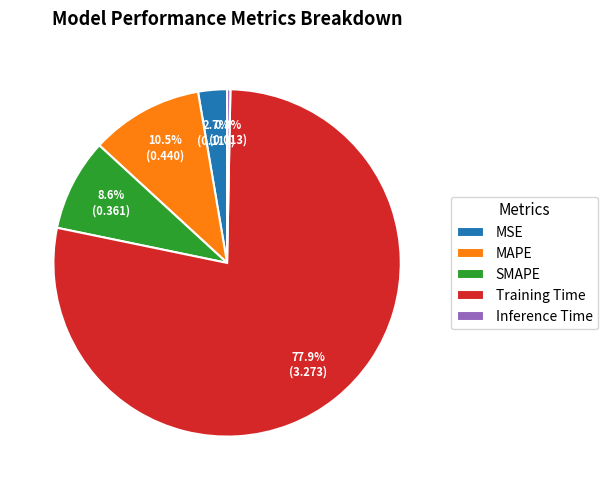

Which category accounts for the majority?

Training Time